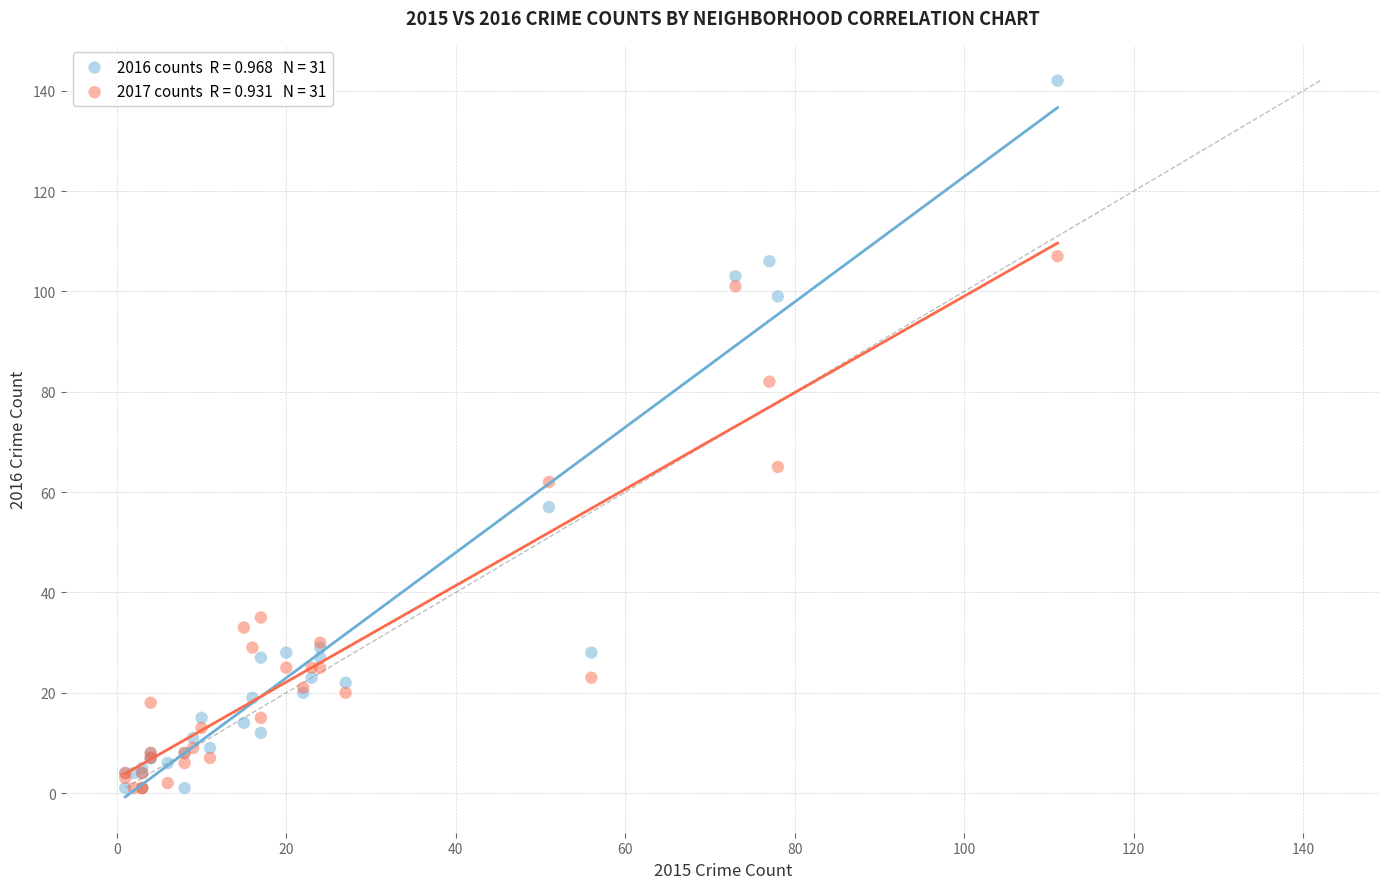

Across all series, what Y value is closest to 71?

65